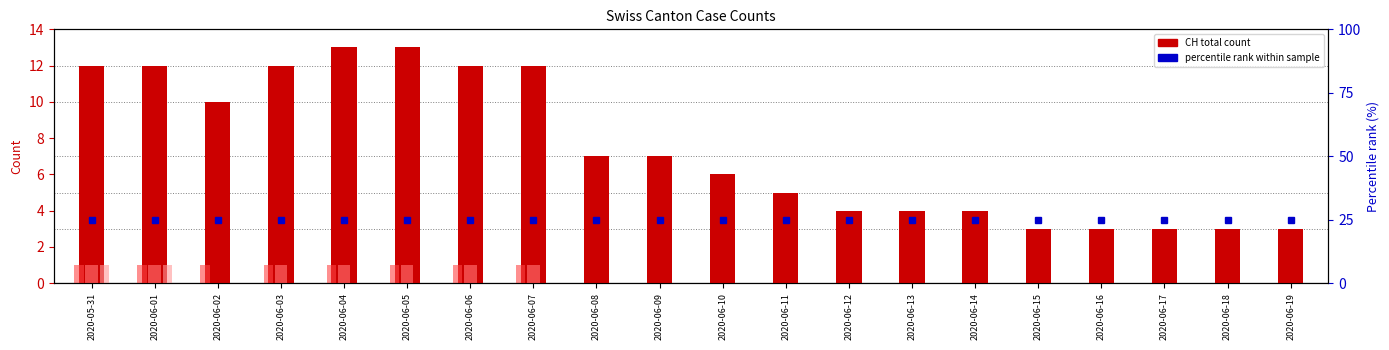

What is the total value across all series at 2020-06-16?

28